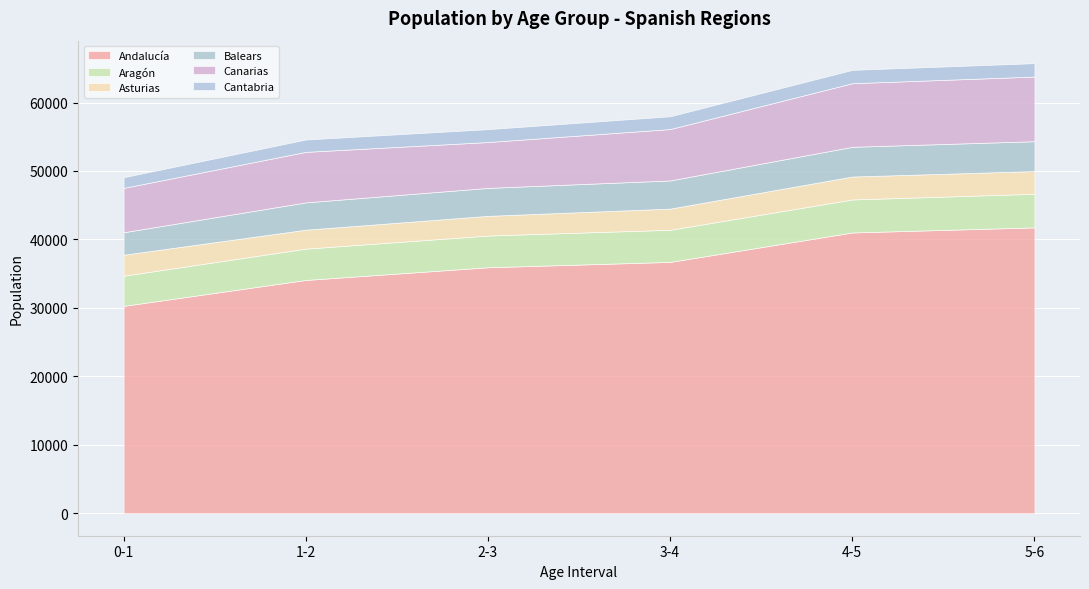

Is the value of Canarias at 3-4 greater than the value of Balears at 4-5?

Yes